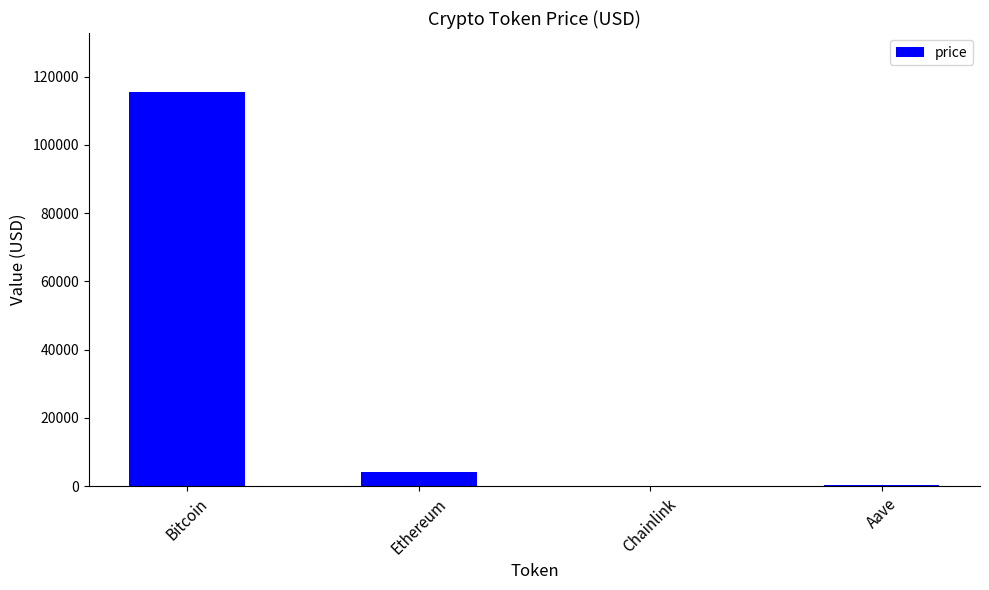

True or false: the data shows 4187.3 at Ethereum.

True